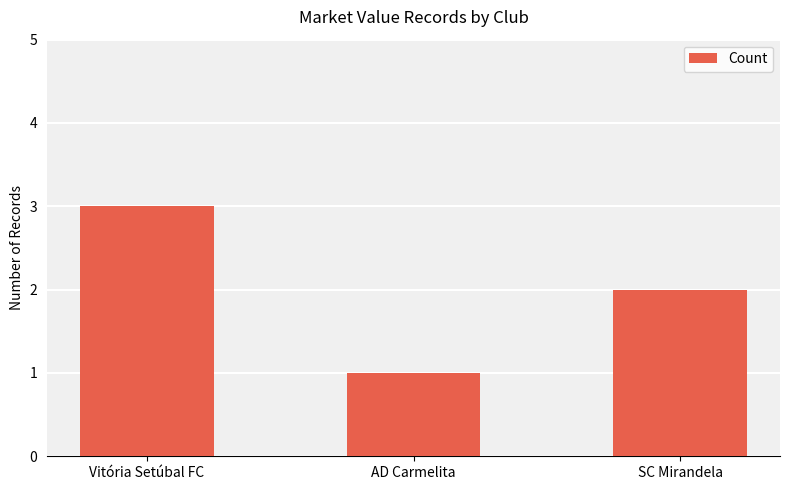

Reading left to right, list all the values displayed in this chart.

Vitória Setúbal FC=3	AD Carmelita=1	SC Mirandela=2